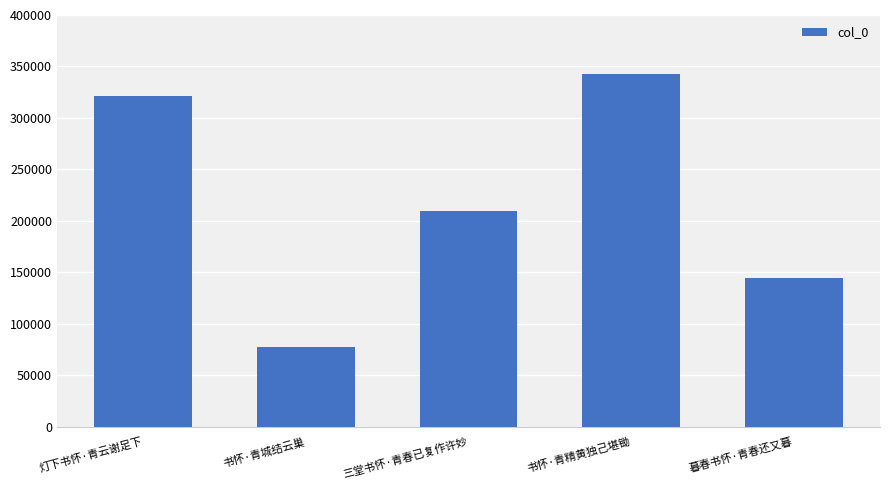

Rank the categories by value from lowest to highest.

书怀·青城结云巢, 暮春书怀·青春还又暮, 三堂书怀·青春已复作许妙, 灯下书怀·青云谢足下, 书怀·青精黄独己堪锄